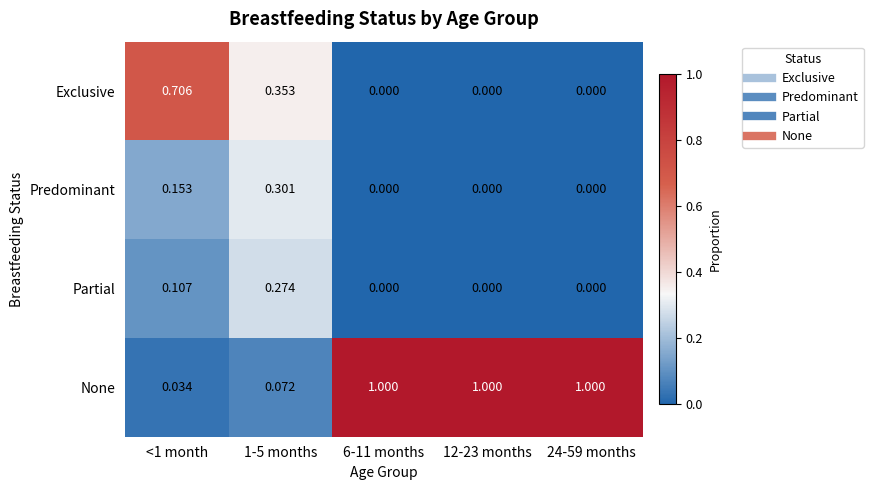

Which series has the widest spread of values?

None